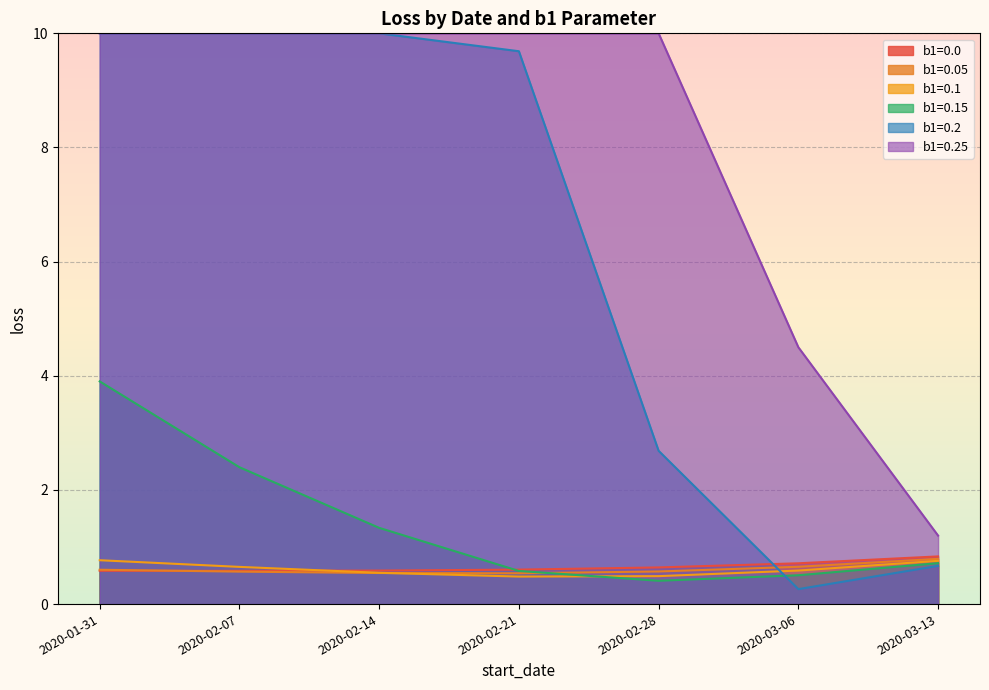

Which series changed the most between 2020-02-14 and 2020-02-28?

b1=0.2